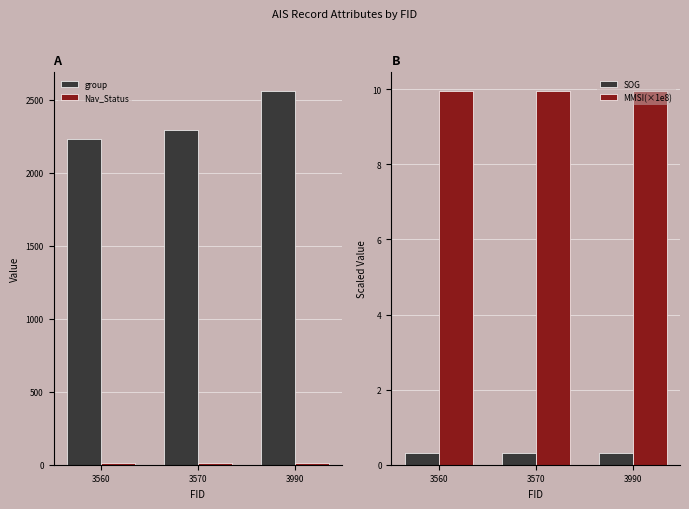

What is the value of the Nav_Status bar at the 1st from the left?

15.0